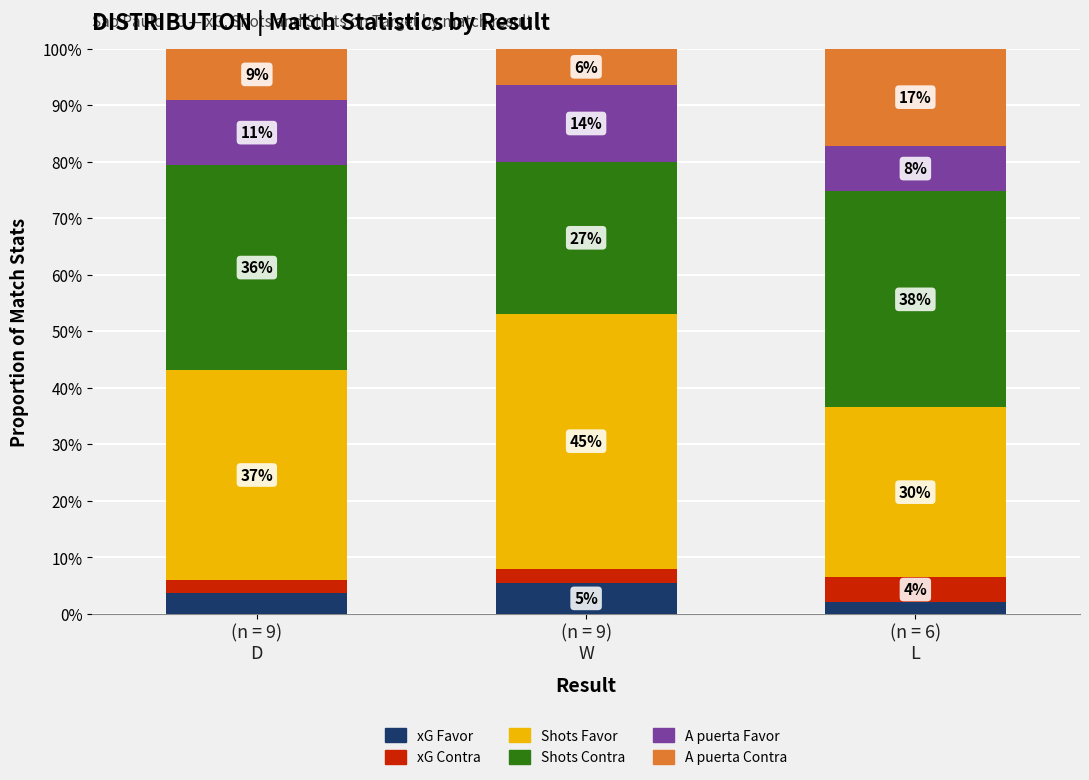

Does the chart contain any negative values?

No